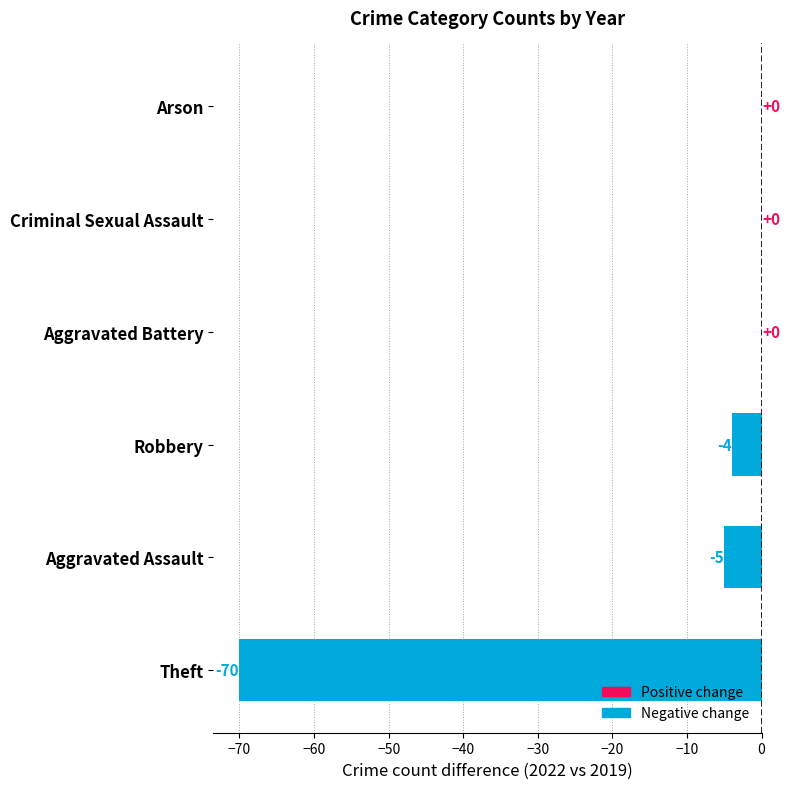

Are the bars horizontal?

Yes